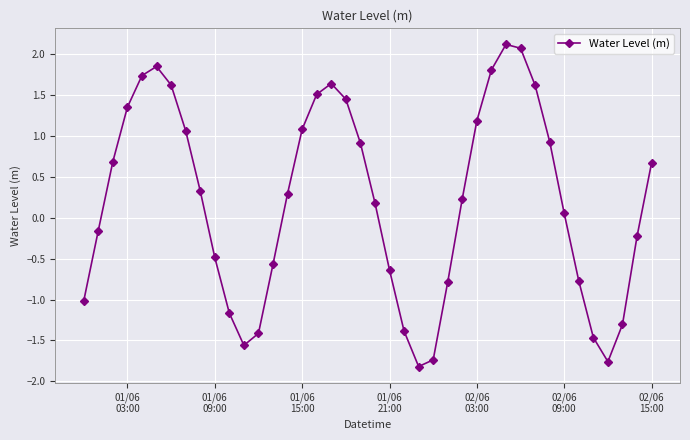

What is the maximum value shown in the chart?

2.1